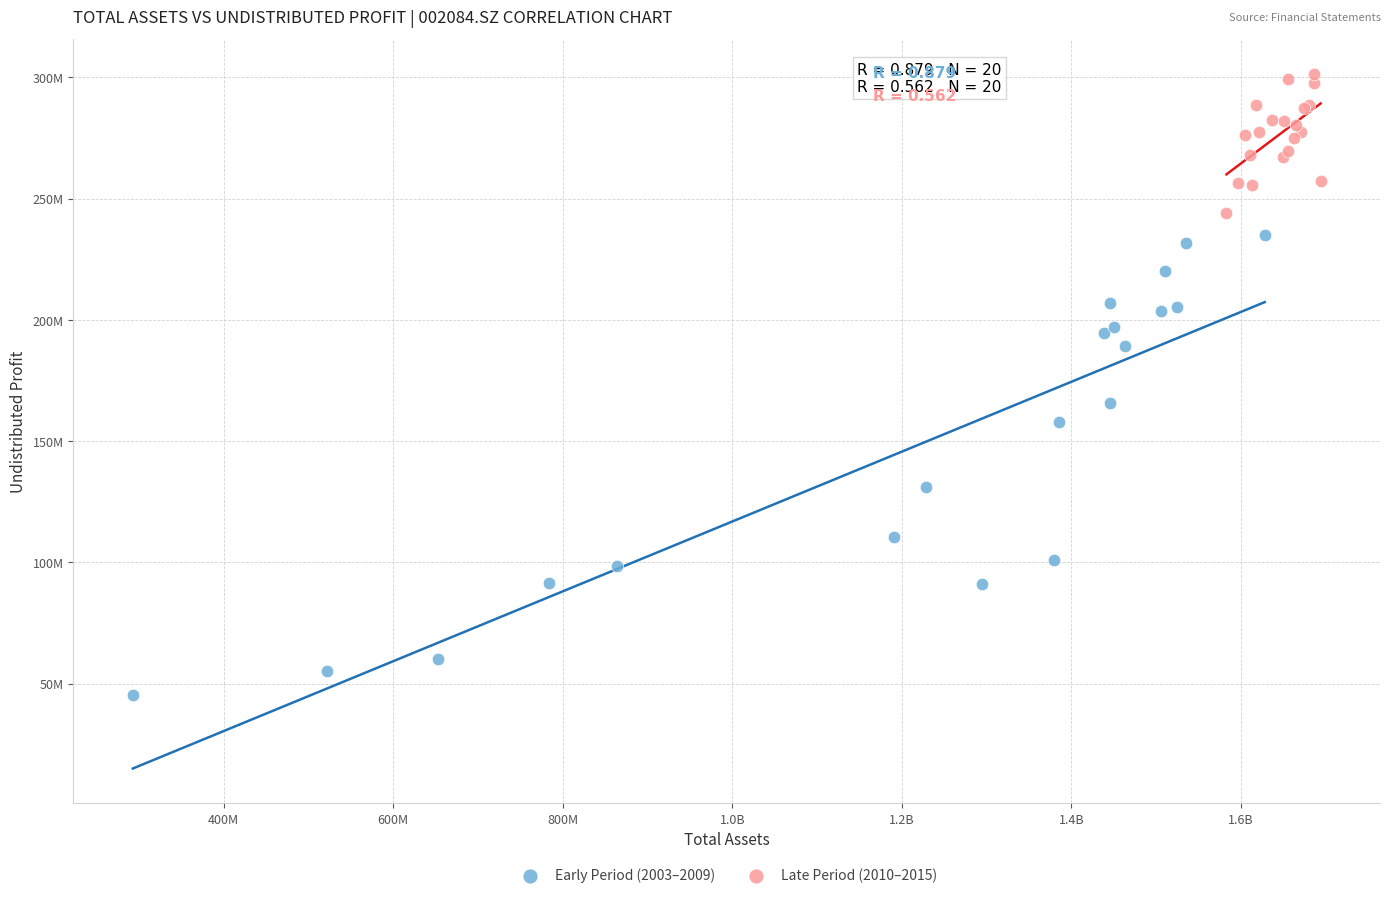

Which series reaches the minimum Y coordinate?

Early Period (2003–2009)